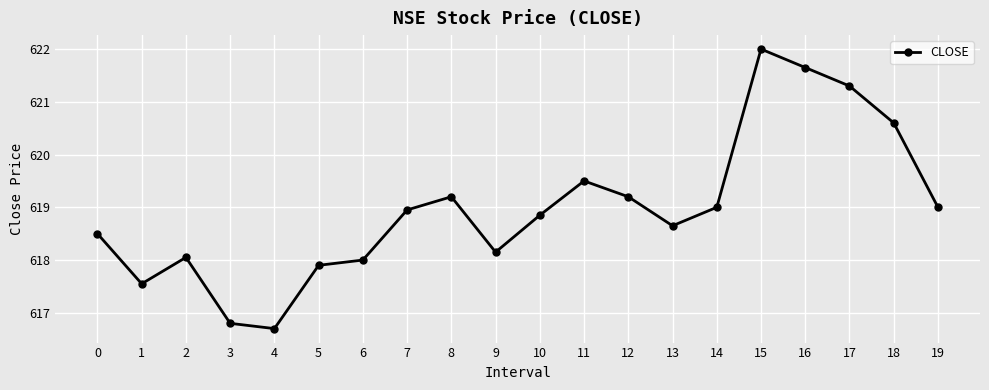

What is the approximate value at 14?

619.0